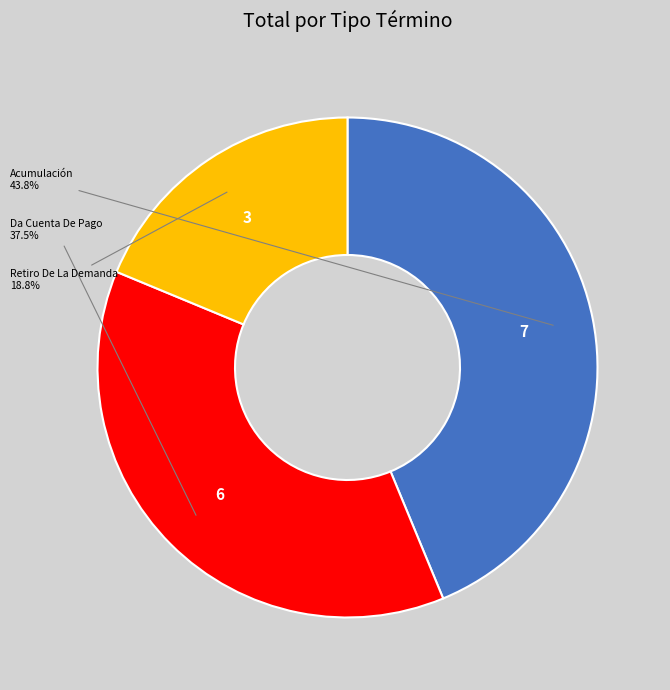

Is there a majority slice in this chart?

No